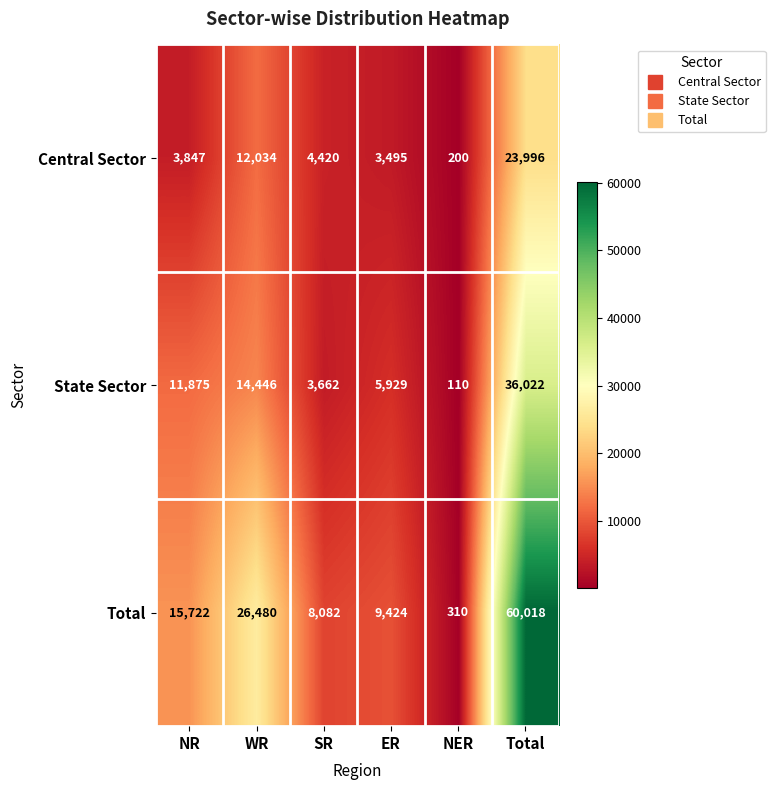

Between WR and NER, which series saw the biggest shift?

Total